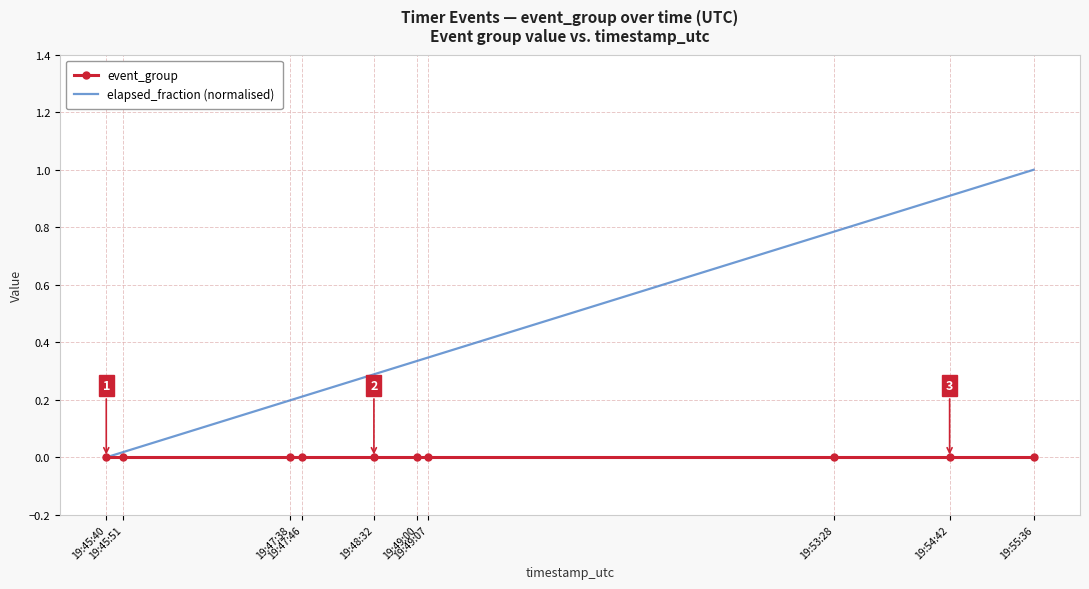

At 19:49:00, list the series in order from smallest to largest.

event_group, elapsed_fraction (normalised)